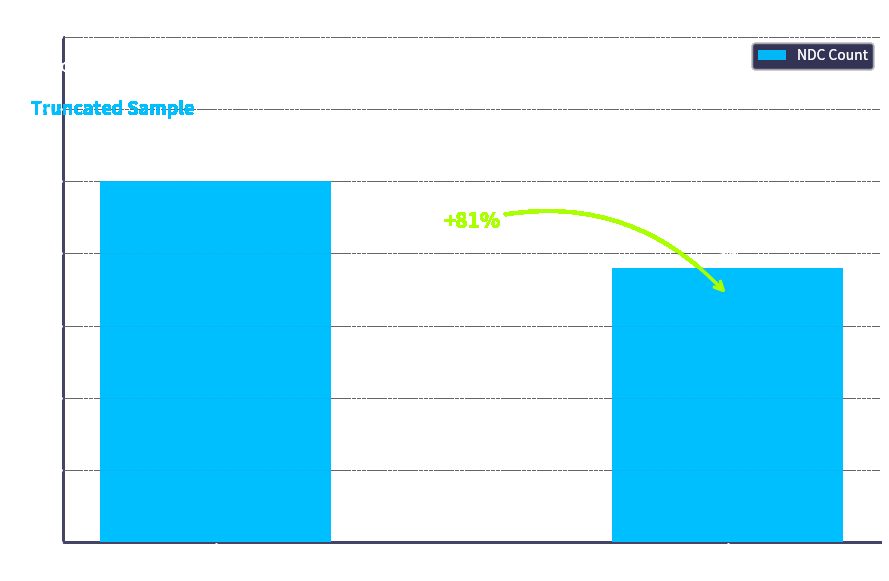

Count the values in the range 19 to 25.

2